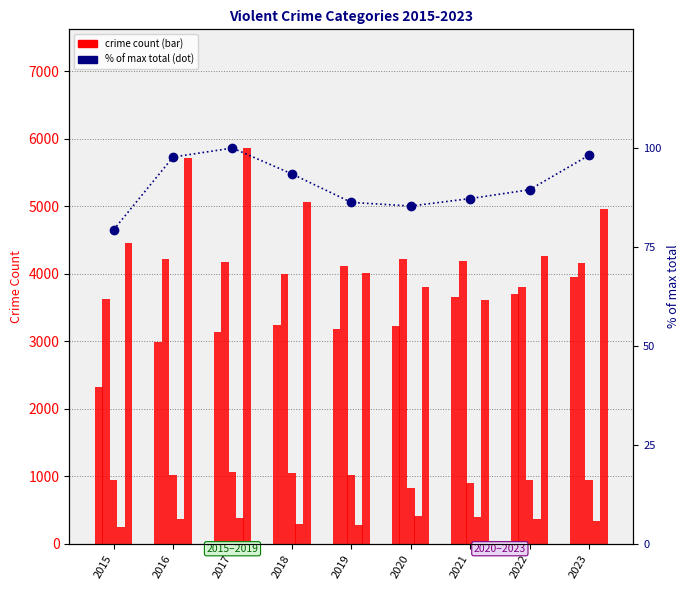

What is the greatest value displayed?

5860.0